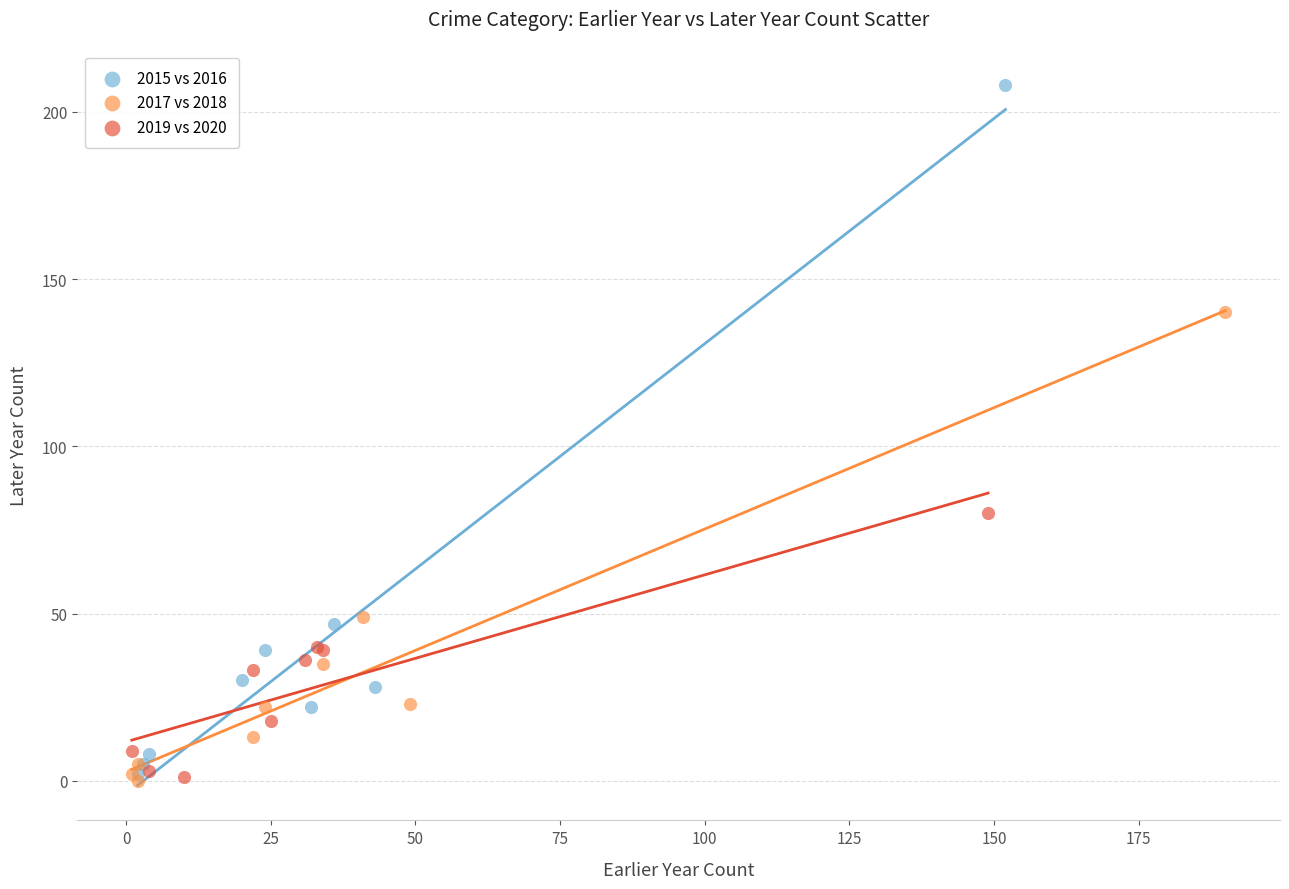

Which series has the largest Y range (max minus min)?

2015 vs 2016